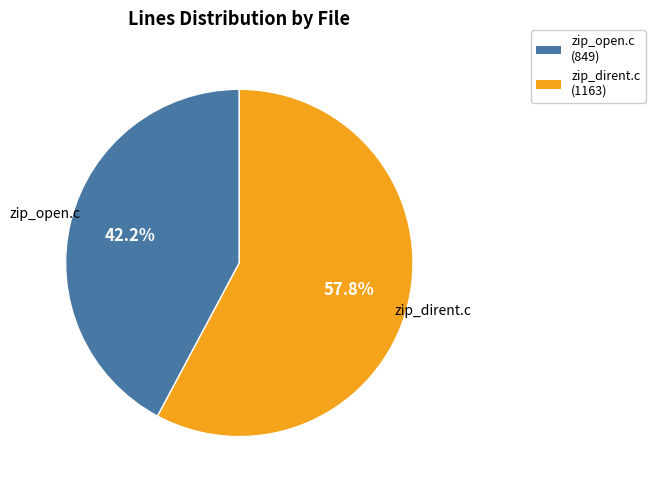

Count the number of slices in the pie.

2